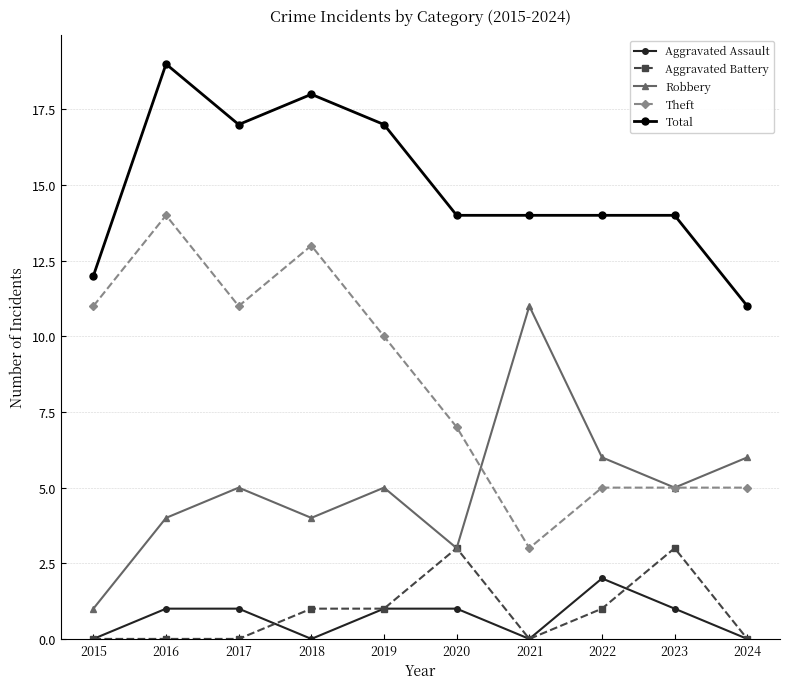

Which series has the largest range (max minus min)?

Theft